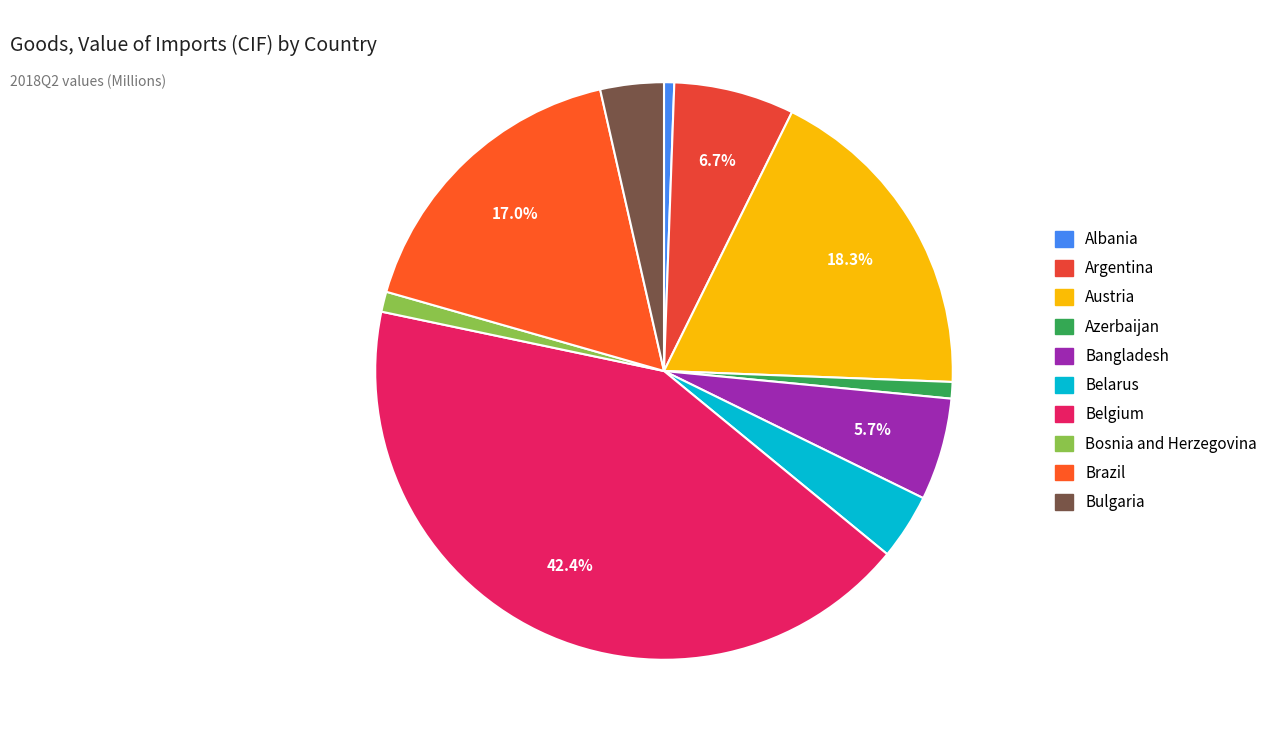

To the nearest percent, what portion does Bulgaria represent?

4%